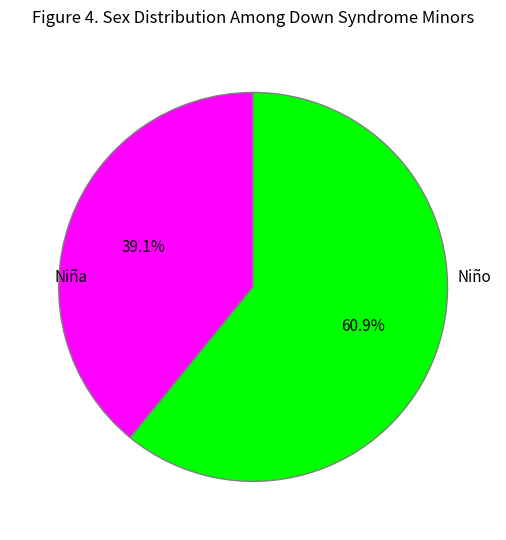

Is there any slice that represents more than half of the pie?

Yes